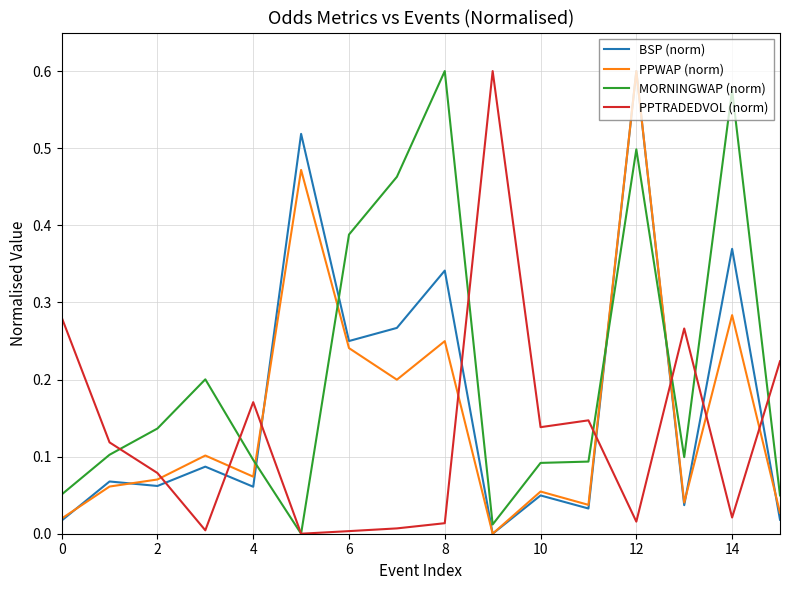

After their last crossing, which series has the higher values: PPWAP (norm) or MORNINGWAP (norm)?

MORNINGWAP (norm)